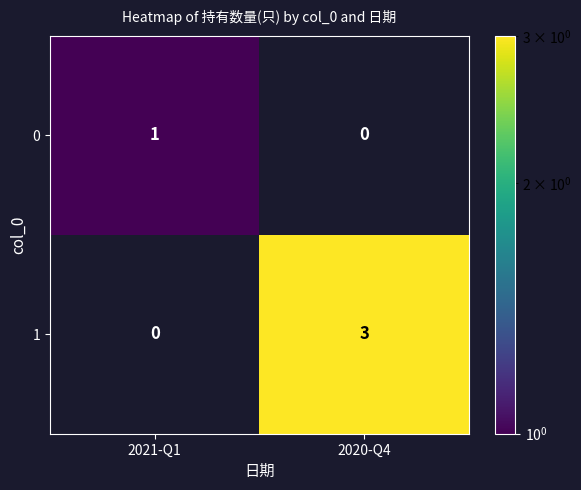

Reading right to left, list all the values displayed in this chart.

0: 2020-Q4=0	2021-Q1=1
1: 2020-Q4=3	2021-Q1=0